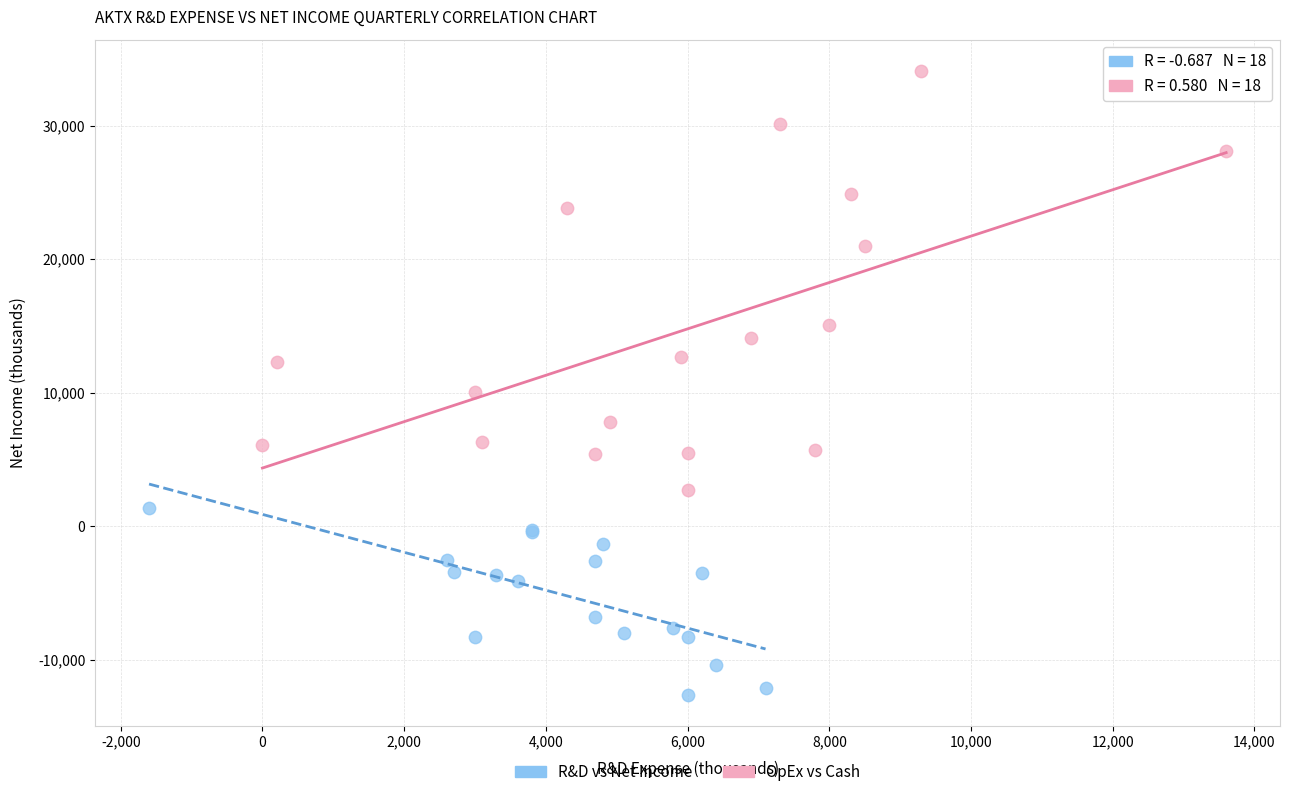

Which series contains the lowest Y value?

R&D vs Net Income